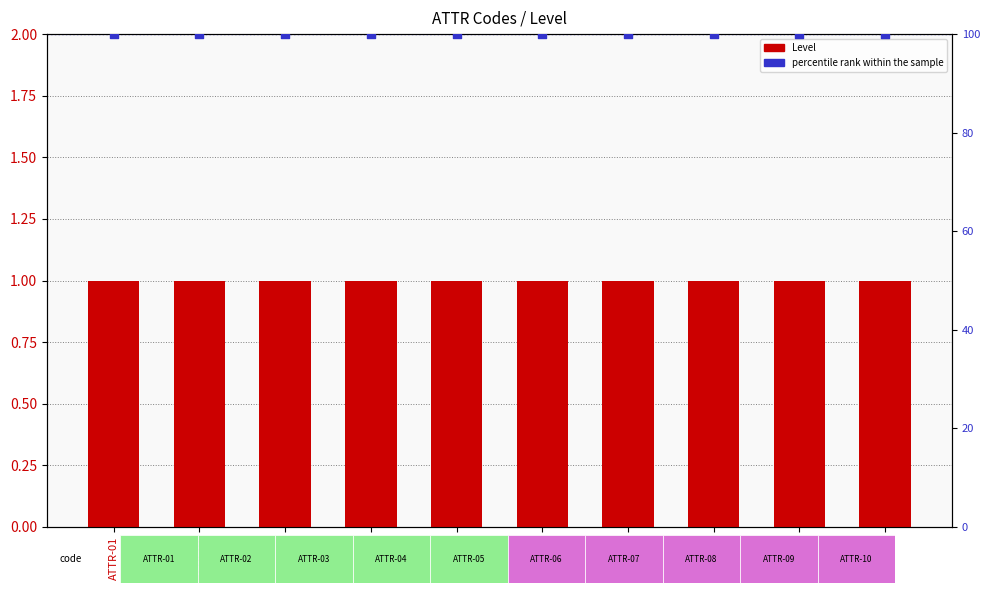

What is the total value across all series at ATTR-03?

101